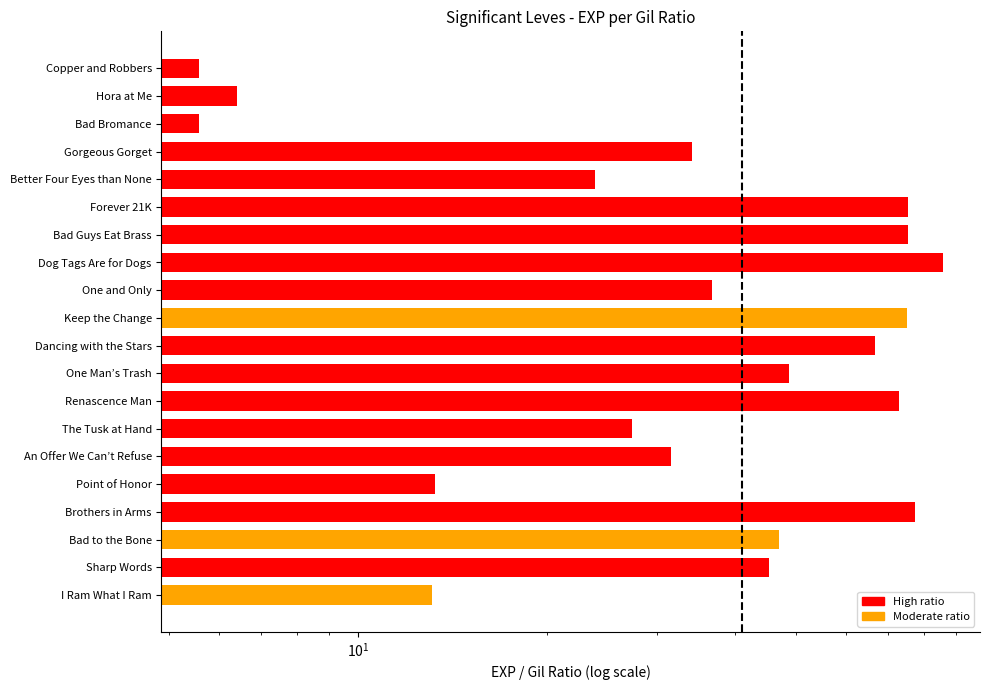

What is the sum of the values at One Man’s Trash and Renascence Man?

121.6